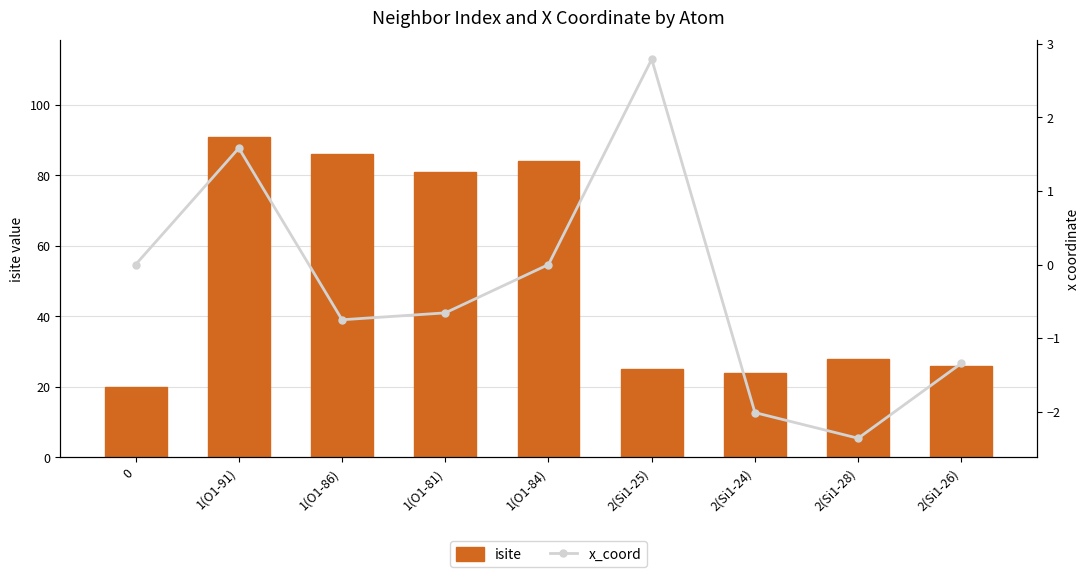

Reading left to right, what are all the values shown in this chart?

isite: 0=20.0	1(O1-91)=91.0	1(O1-86)=86.0	1(O1-81)=81.0	1(O1-84)=84.0	2(Si1-25)=25.0	2(Si1-24)=24.0	2(Si1-28)=28.0	2(Si1-26)=26.0
x_coord: 0=0.0	1(O1-91)=1.6	1(O1-86)=-0.8	1(O1-81)=-0.7	1(O1-84)=-0.0	2(Si1-25)=2.8	2(Si1-24)=-2.0	2(Si1-28)=-2.4	2(Si1-26)=-1.3